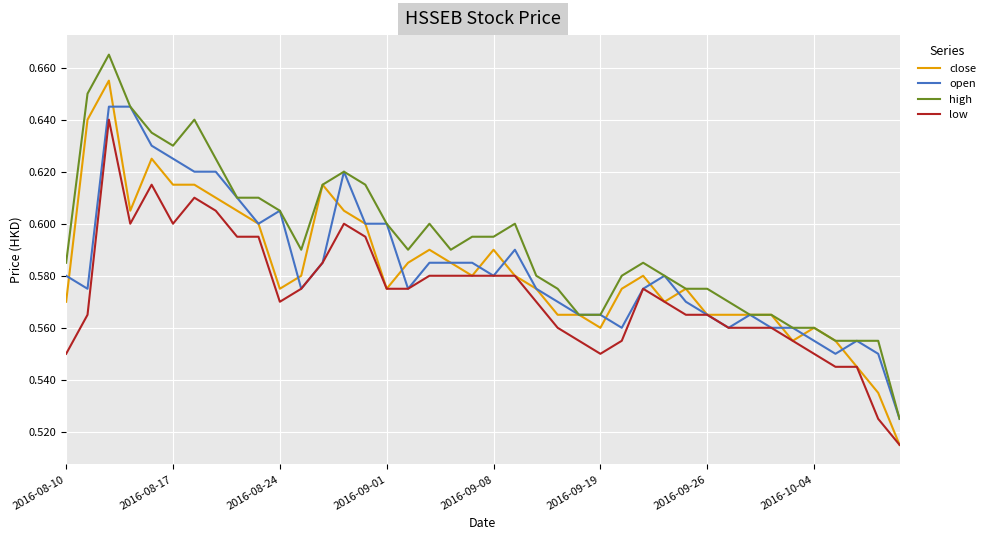

True or false: low and high intersect in this chart.

False